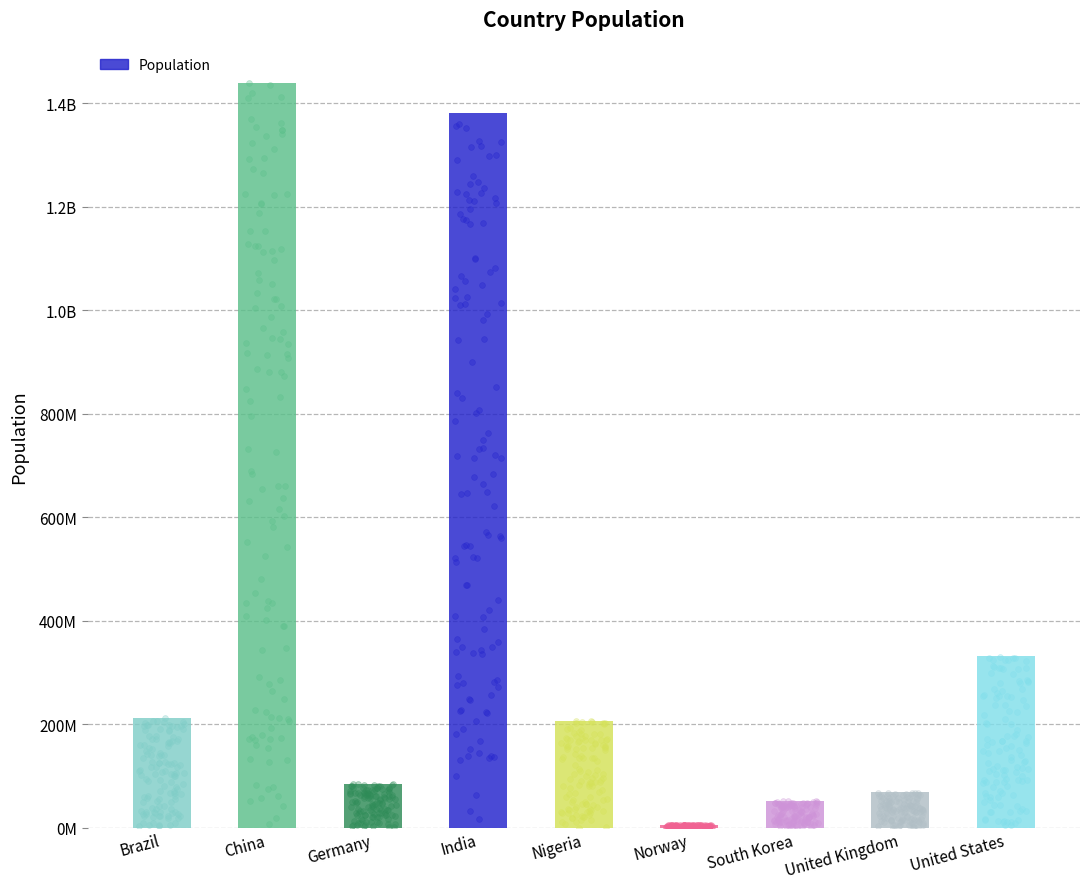

Approximately how many times larger is the value at Norway compared to United Kingdom?

0.1